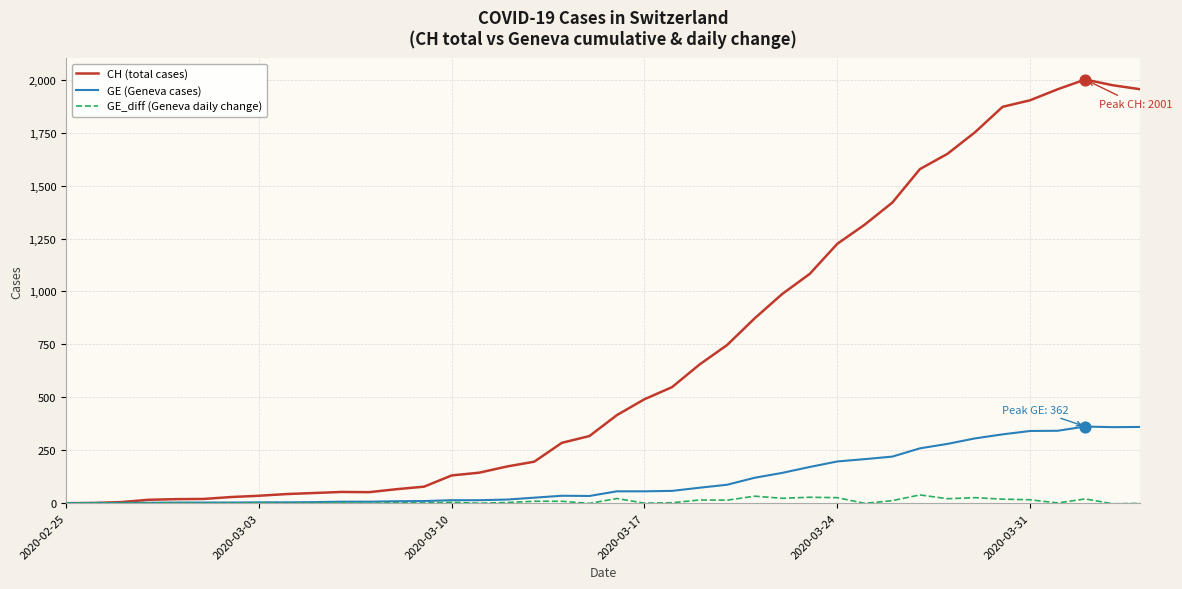

At how many categories does at least one series exceed 1131?

12